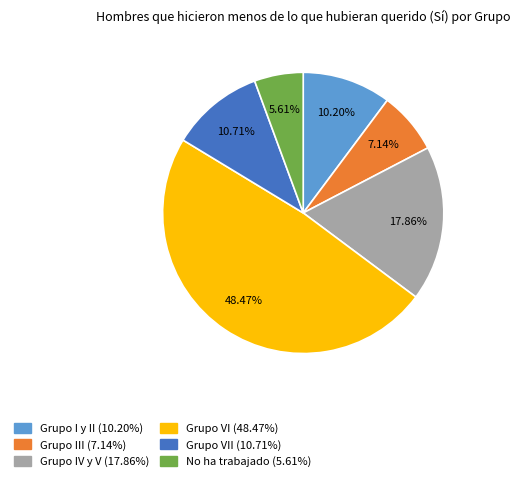

Is there any slice that represents more than half of the pie?

No